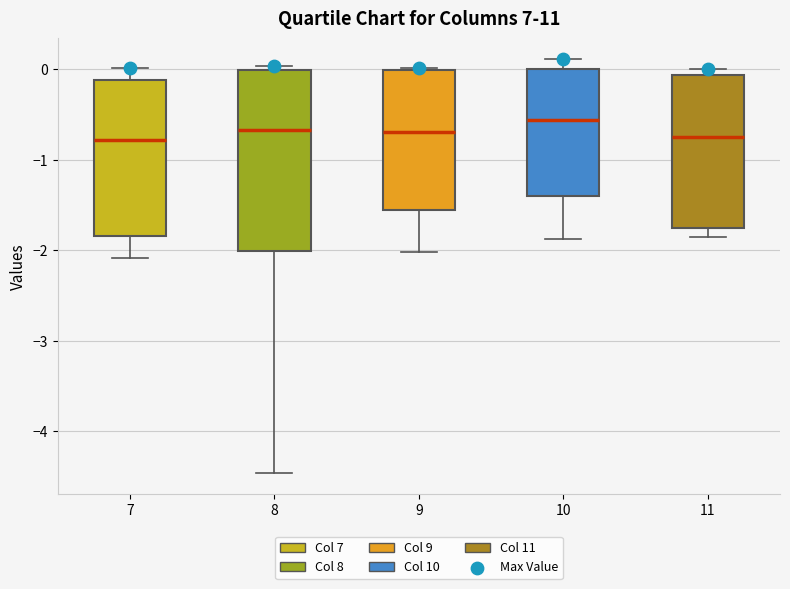

Reading left to right, read every box against the y-axis: the position of its median line, the range the box covers, and the ends of its whiskers. The values are not printed on the chart, so give them approximately, as read against the axis.

7: median -0.8, box -1.8 to -0.1, whiskers -2.1 to 0.0
8: median -0.7, box -2.0 to 0.0, whiskers -4.5 to 0.0 (just above the box's upper edge)
9: median -0.7, box -1.6 to 0.0, whiskers -2.0 to 0.0
10: median -0.6, box -1.4 to 0.0, whiskers -1.9 to 0.1
11: median -0.8, box -1.8 to -0.1, whiskers -1.9 to 0.0